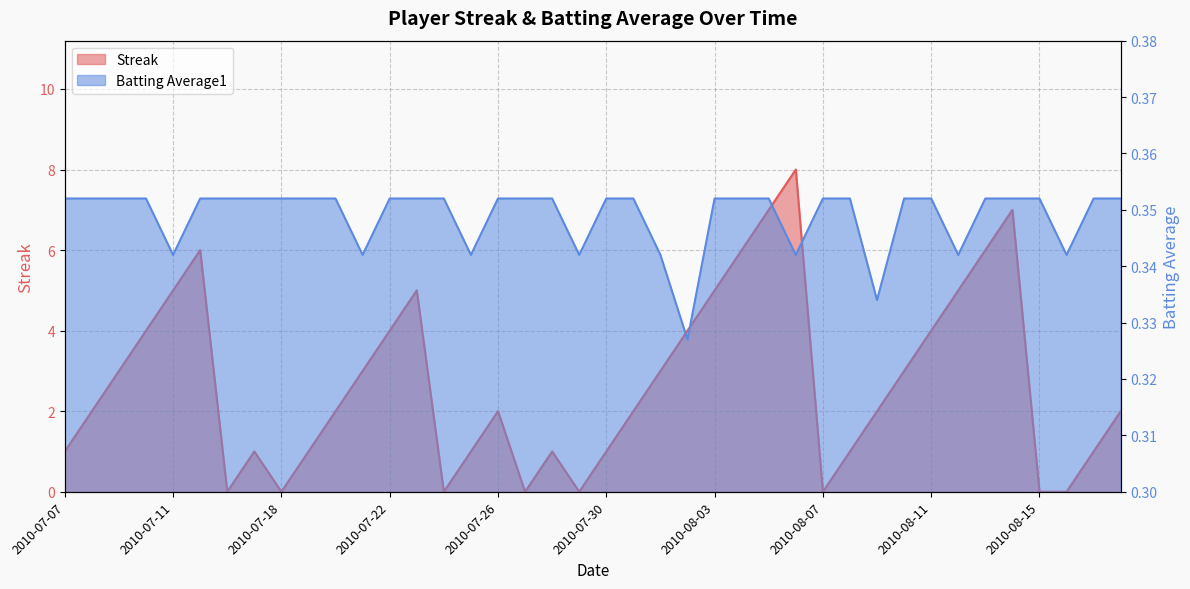

How many data points does each series have?

40